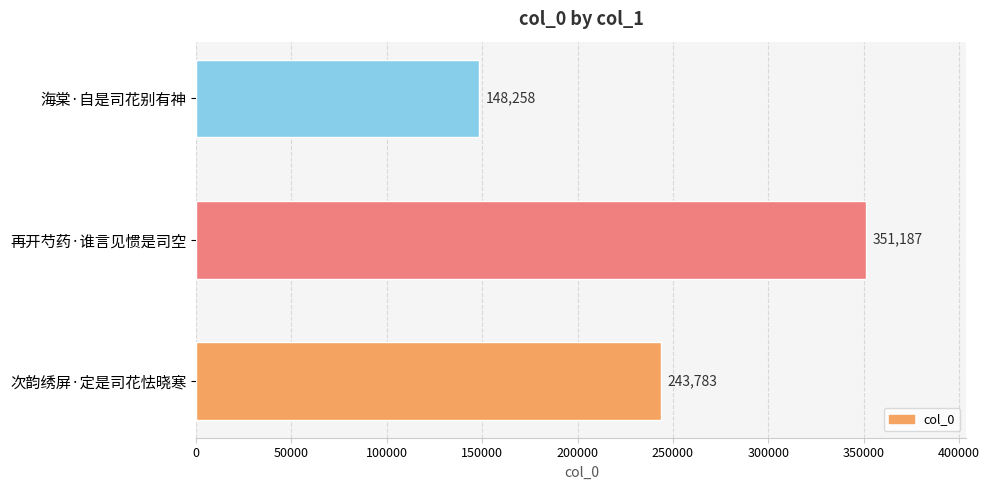

How many distinct data groups are displayed?

1